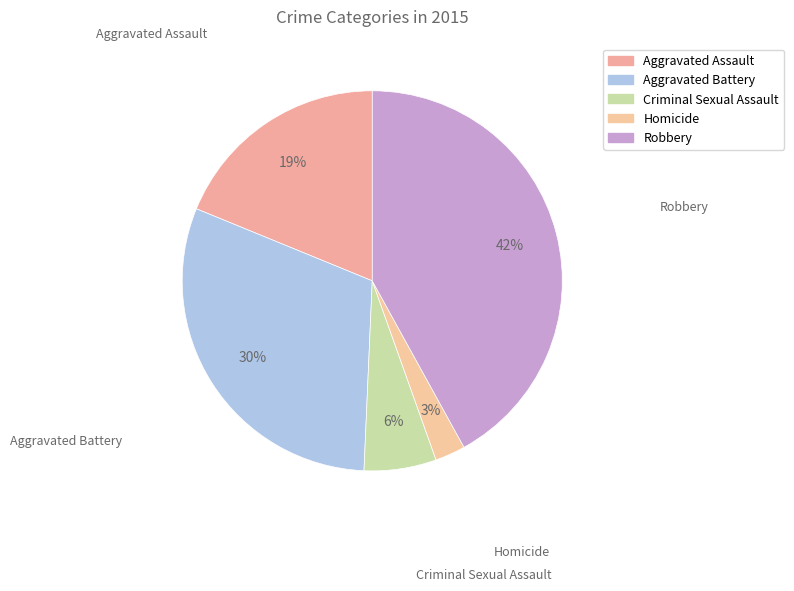

Count the number of slices in the pie.

5